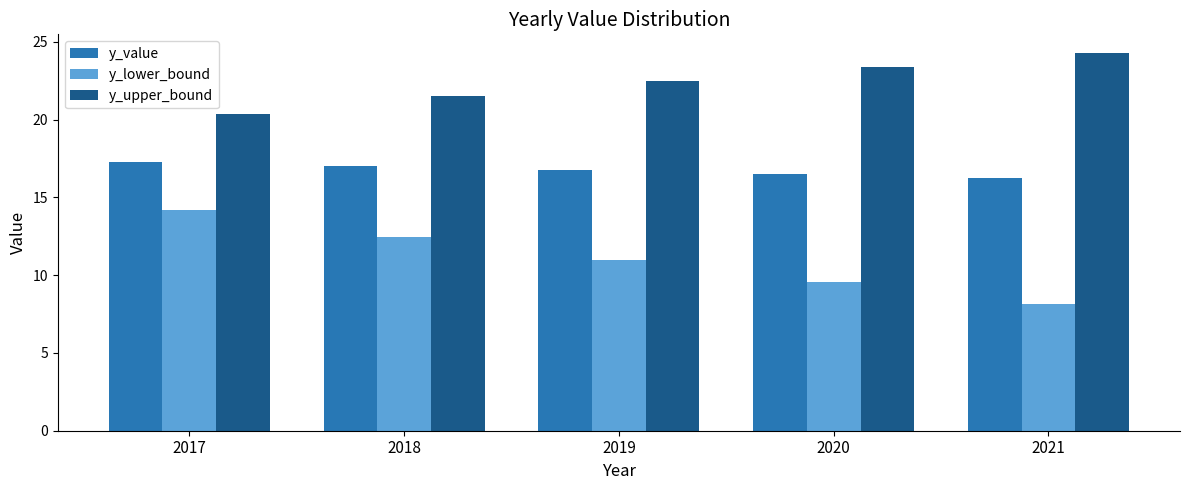

What is the spread (max minus min) of values at 2020?

13.8